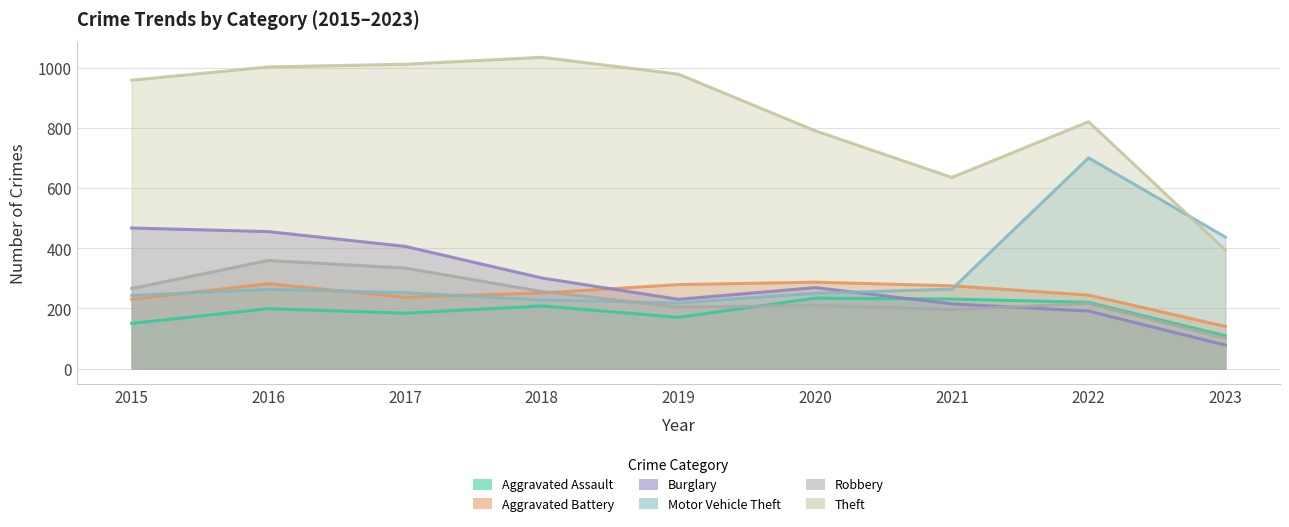

Where do Robbery and Aggravated Assault first cross each other?

2019 and 2020